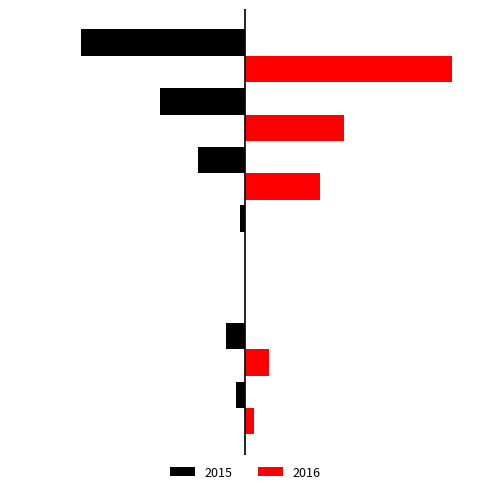

What are all the series names shown in the legend?

2015, 2016